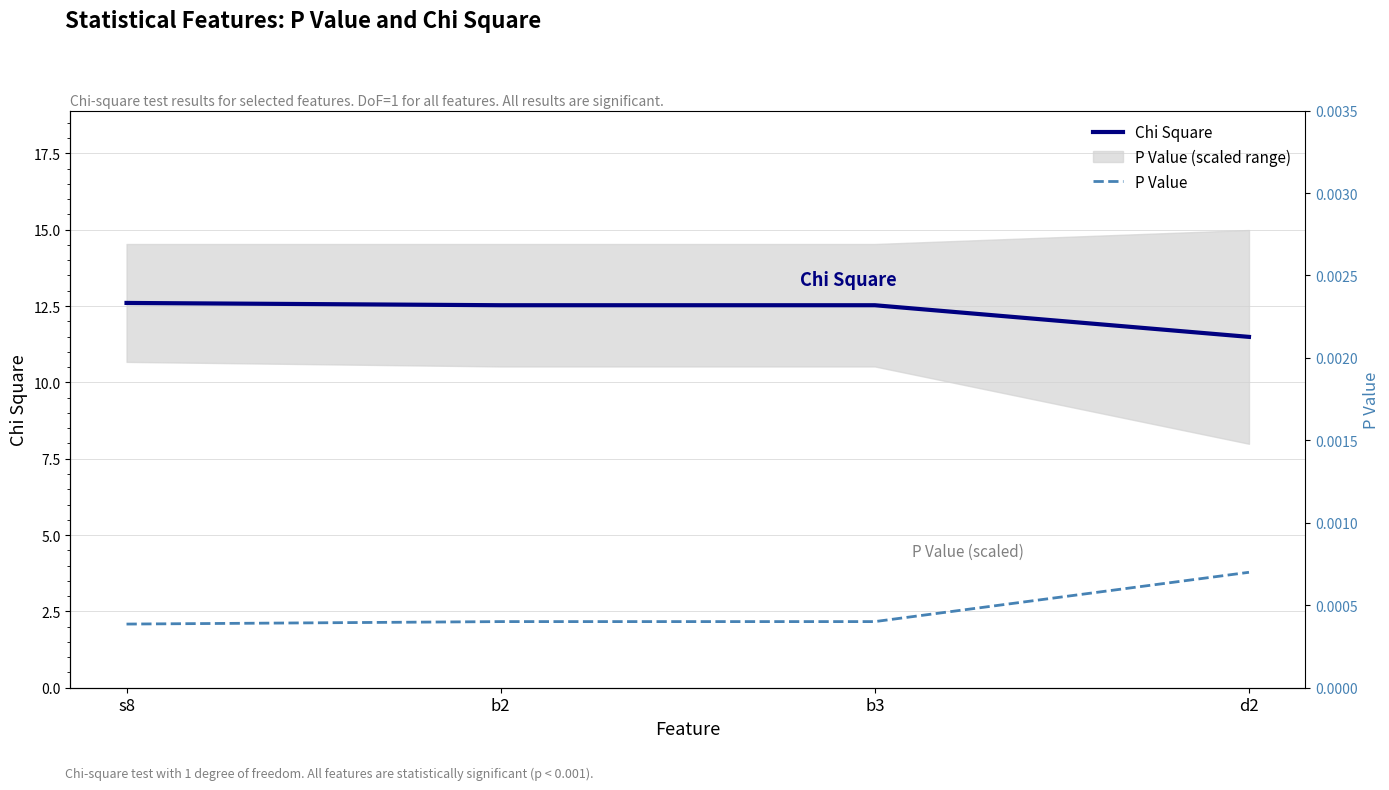

What is the average value of the Chi Square series?

12.3